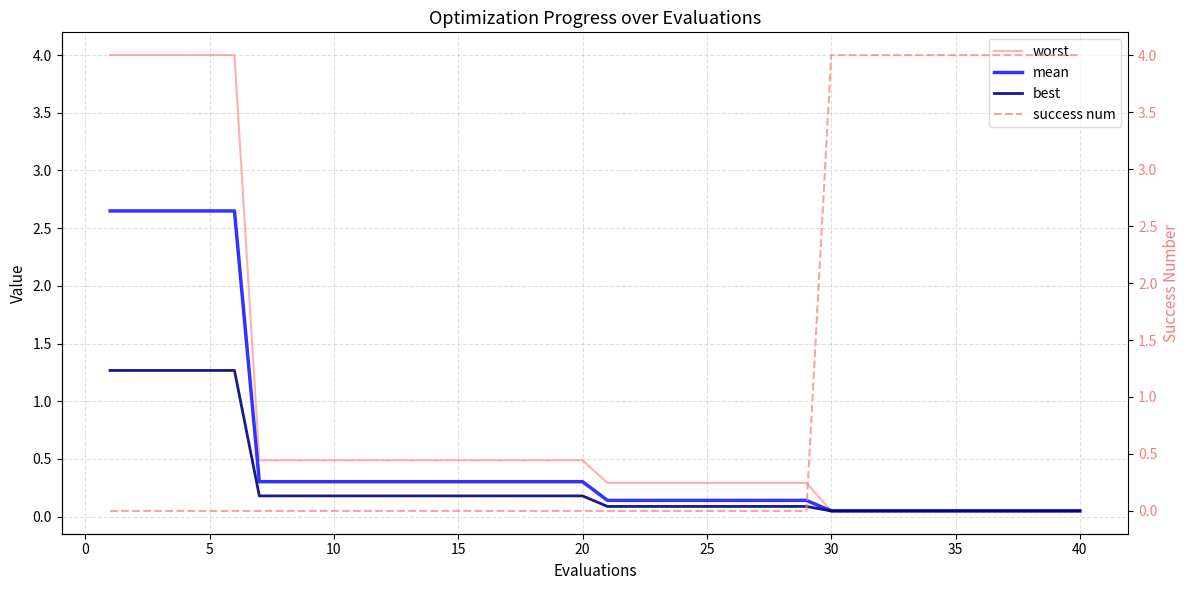

Which series has the widest spread of values?

success num